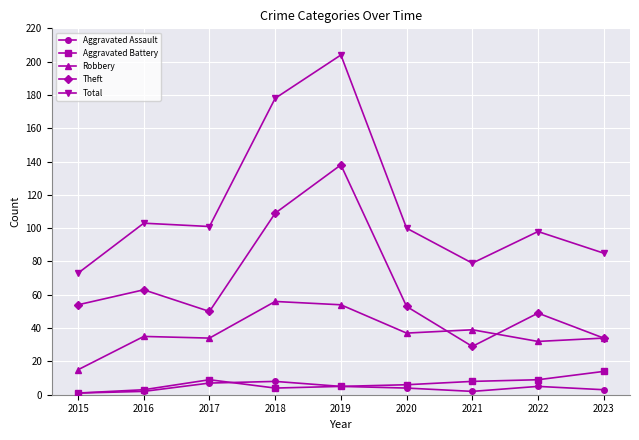

The value of Robbery at 2019 is 54. True or false?

True